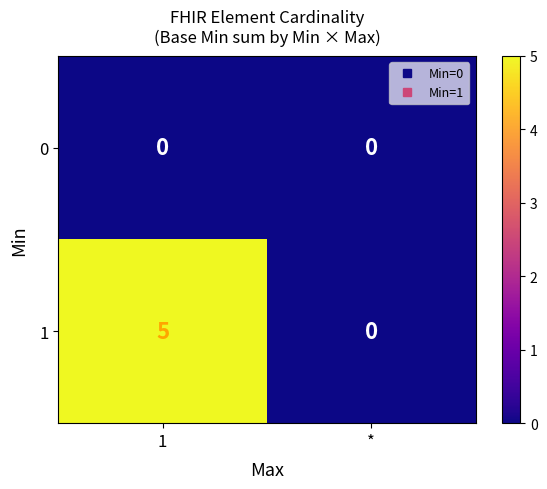

True or false: 0 has a value of 0 at *.

True